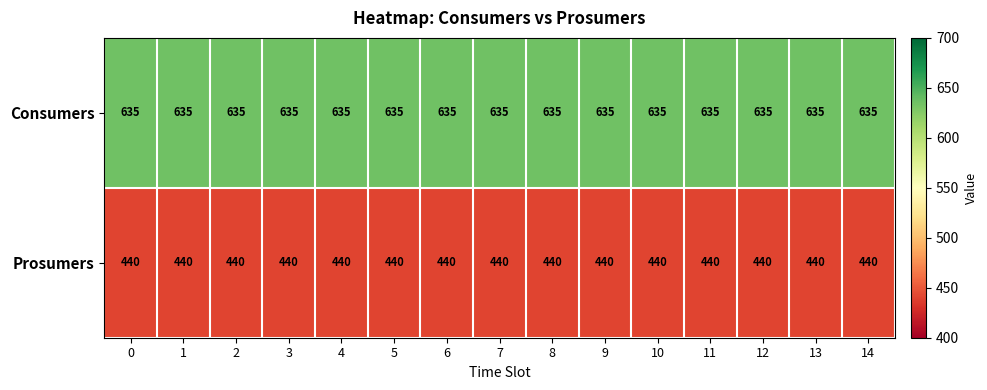

What is the spread (max minus min) of values at 12?

195